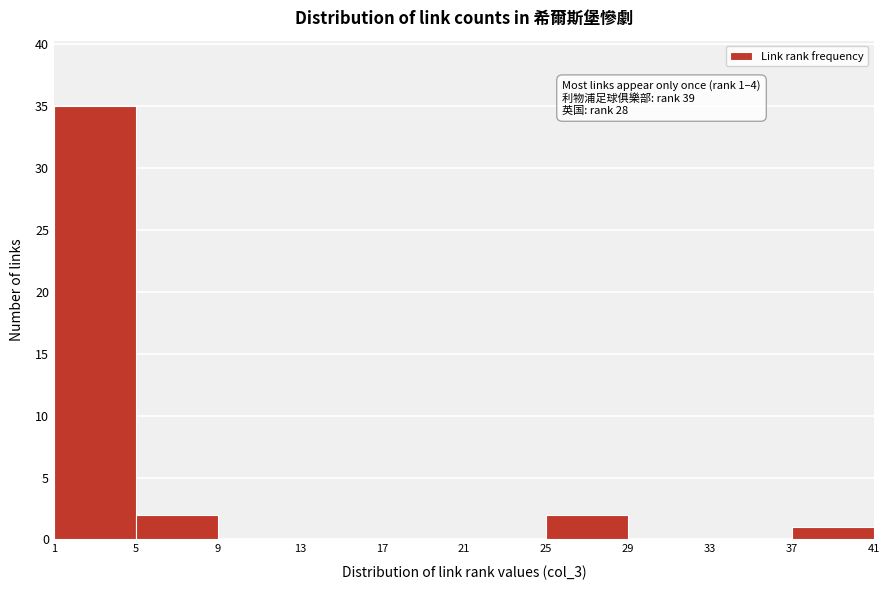

Which range on the x-axis has the tallest bar?

1 to 5